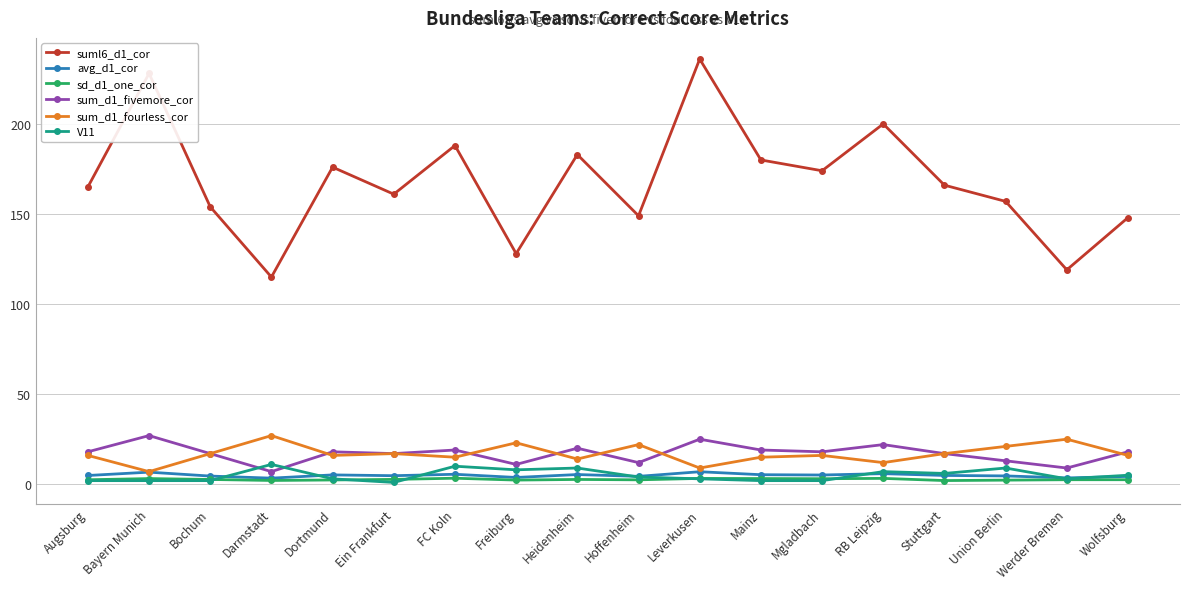

What is the maximum value for sum_d1_fourless_cor?

27.0